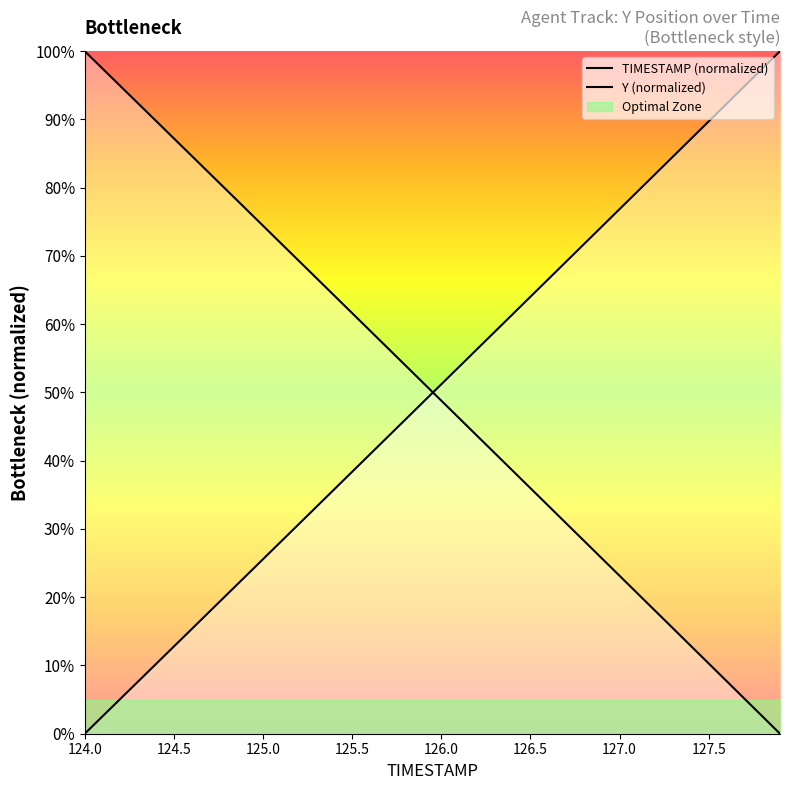

At how many categories does at least one series exceed 90?

8